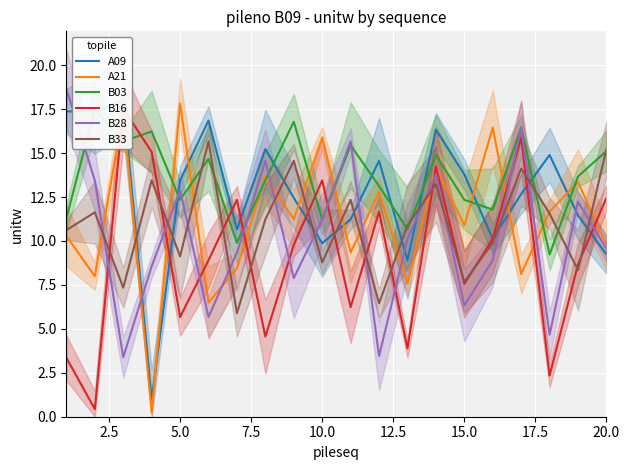

After their last crossing, which series has the higher values: B28 or B16?

B16